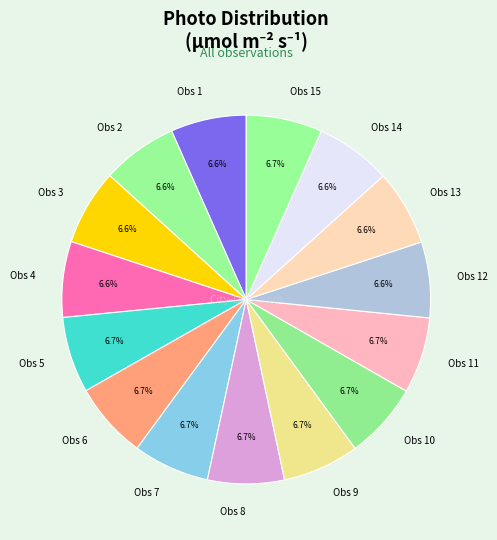

Does Obs 3 account for over 50% of the chart?

No